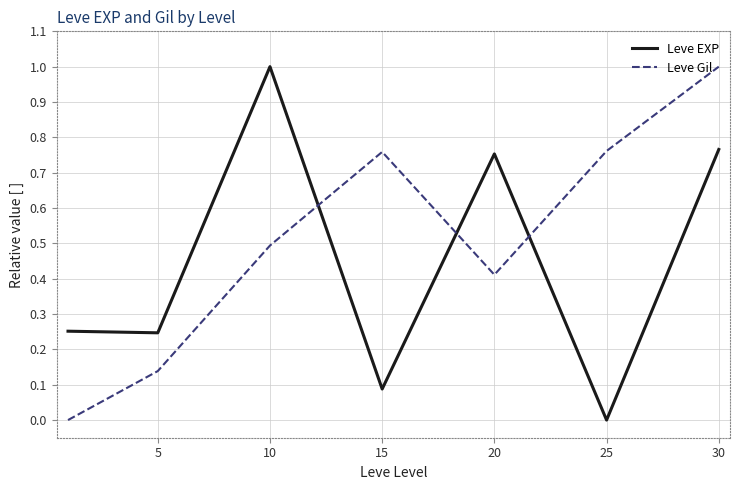

Is this an area chart (filled region under the line)?

No